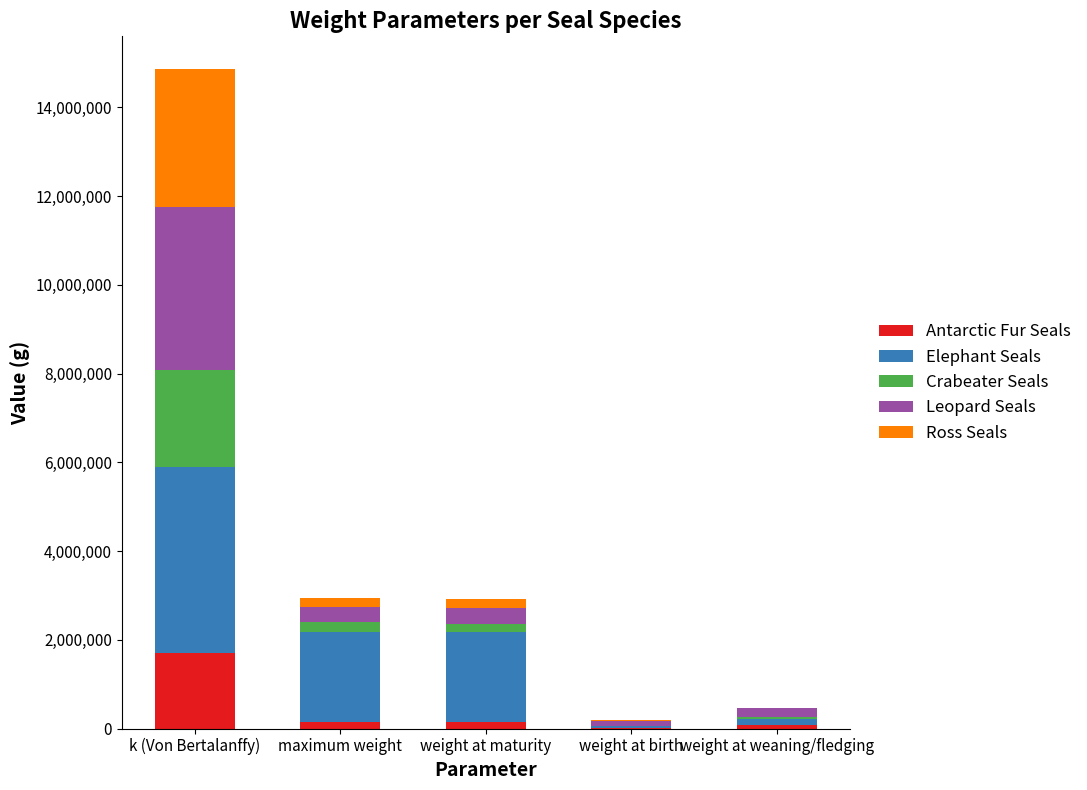

How many series are shown in this chart?

5